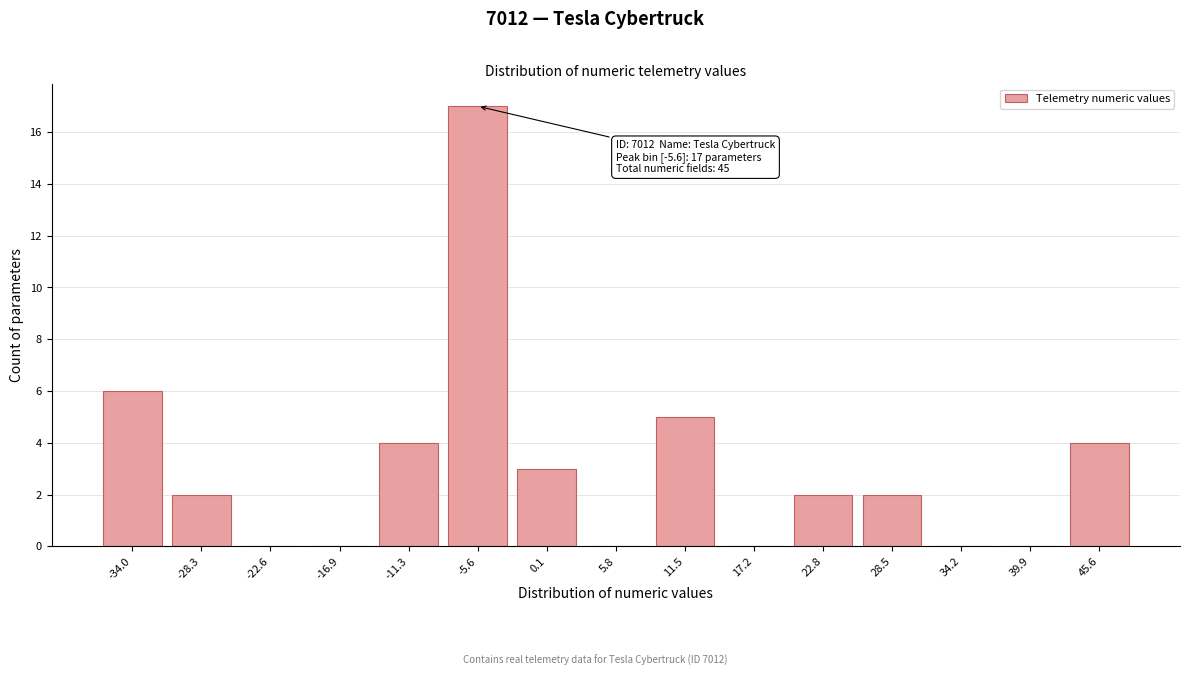

Reading left to right, what are all the values shown in this chart?

-34.0=6	-28.3=2	-22.6=0	-16.9=0	-11.3=4	-5.6=17	0.1=3	5.8=0	11.5=5	17.2=0	22.8=2	28.5=2	34.2=0	39.9=0	45.6=4